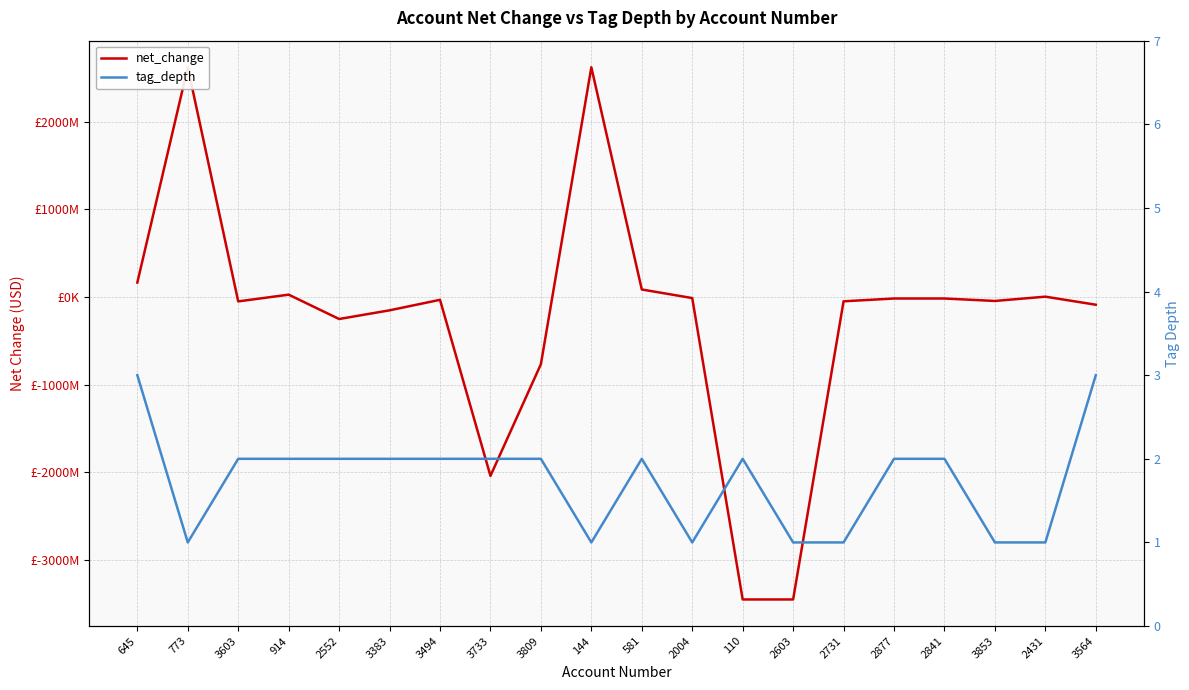

Is the value of net_change at 3853 greater than the value of tag_depth at 645?

No